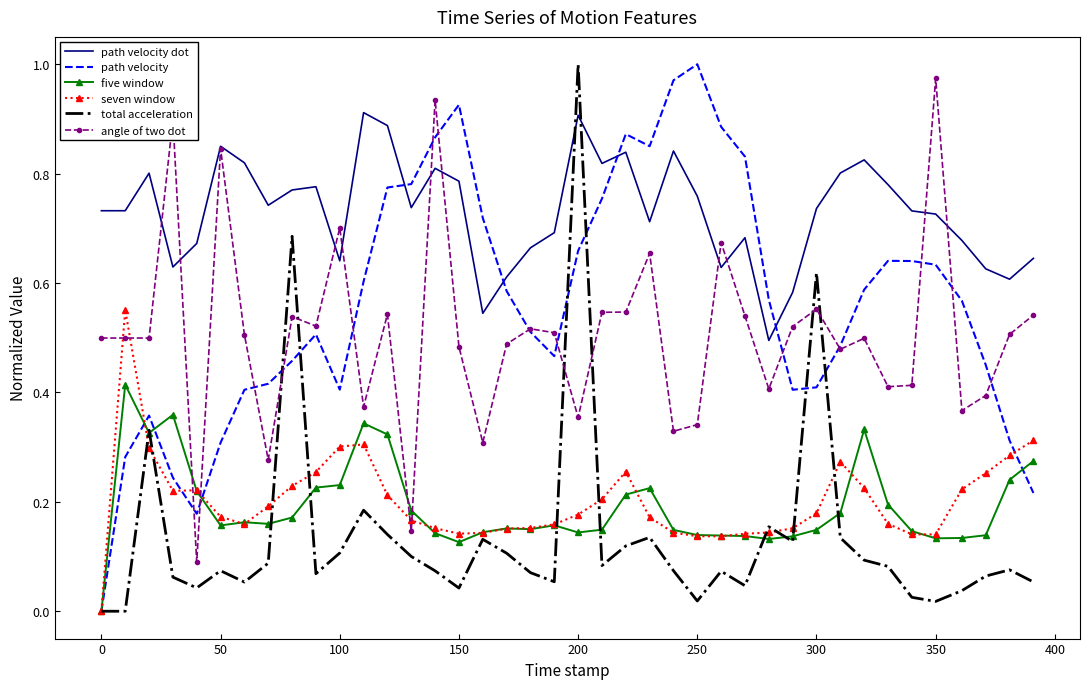

Which series has the largest total across all categories?

path velocity dot